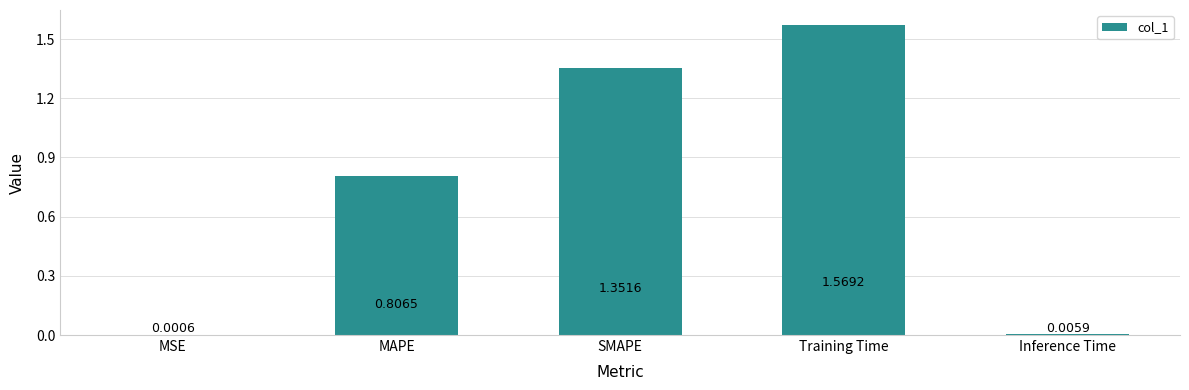

What is the average value?

0.7